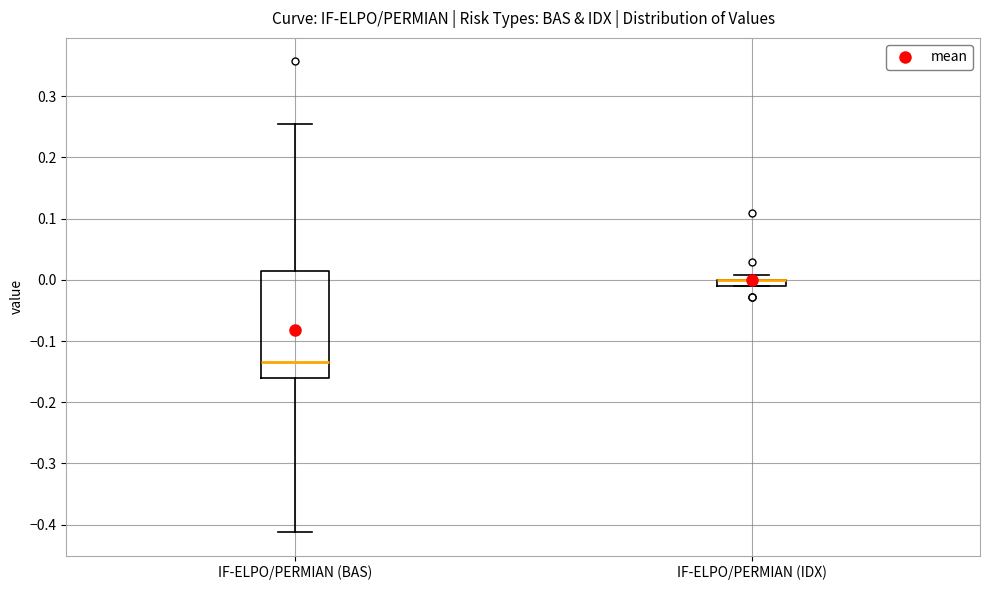

Where is the upper edge of the box for IF-ELPO/PERMIAN (IDX) on the y-axis? The values are not printed on the chart, so give them approximately, as read against the axis.

0.00